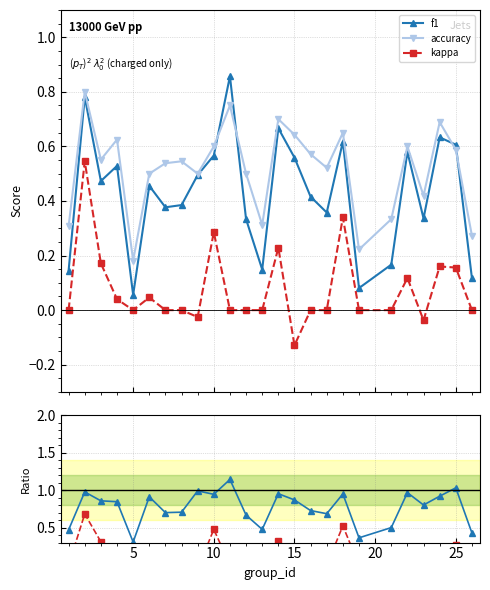

True or false: kappa has more than 0 points higher than both neighbors.

True